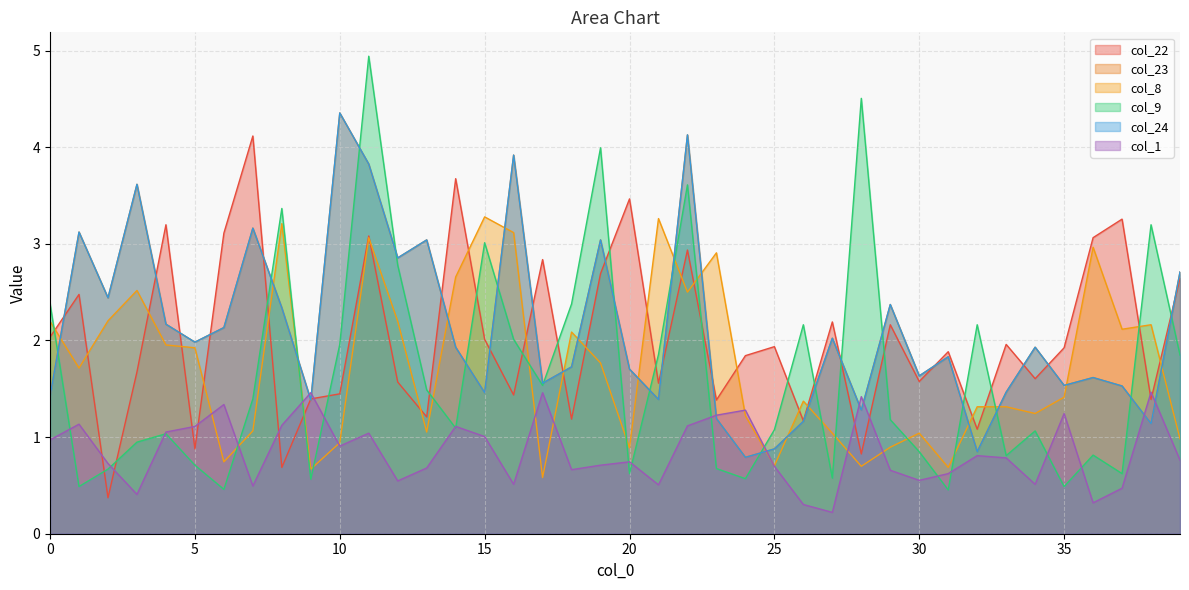

Which series has the largest range (max minus min)?

col_9